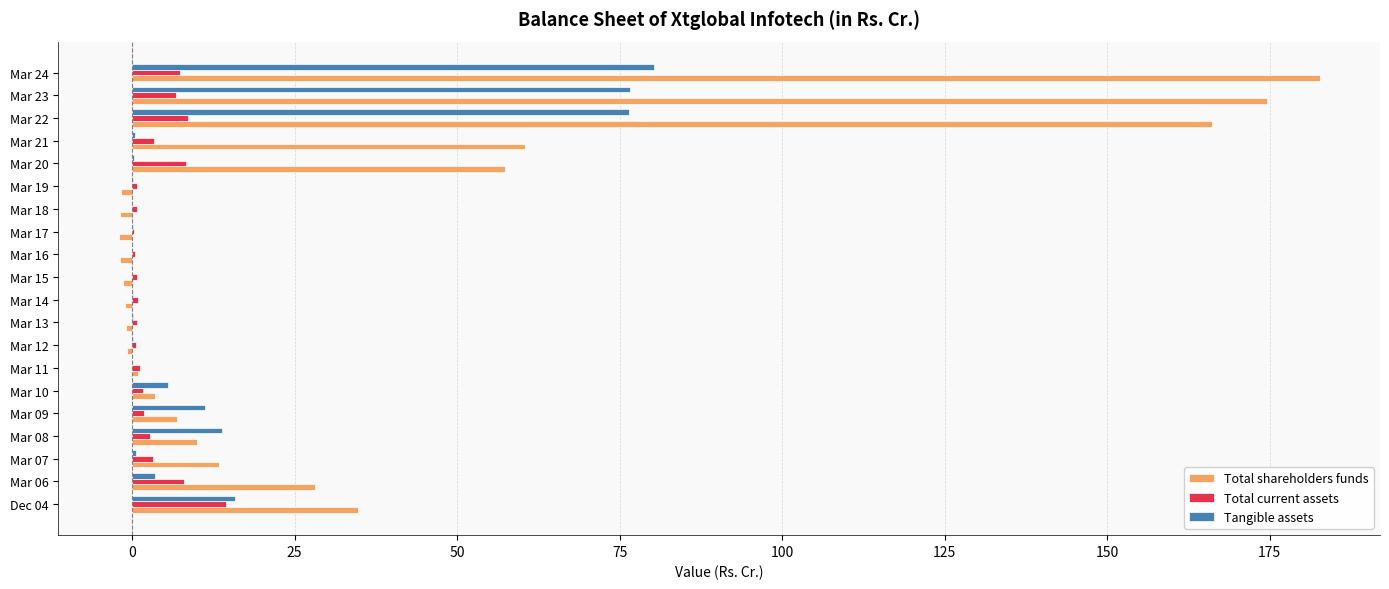

Which series has the largest total across all categories?

Total shareholders funds